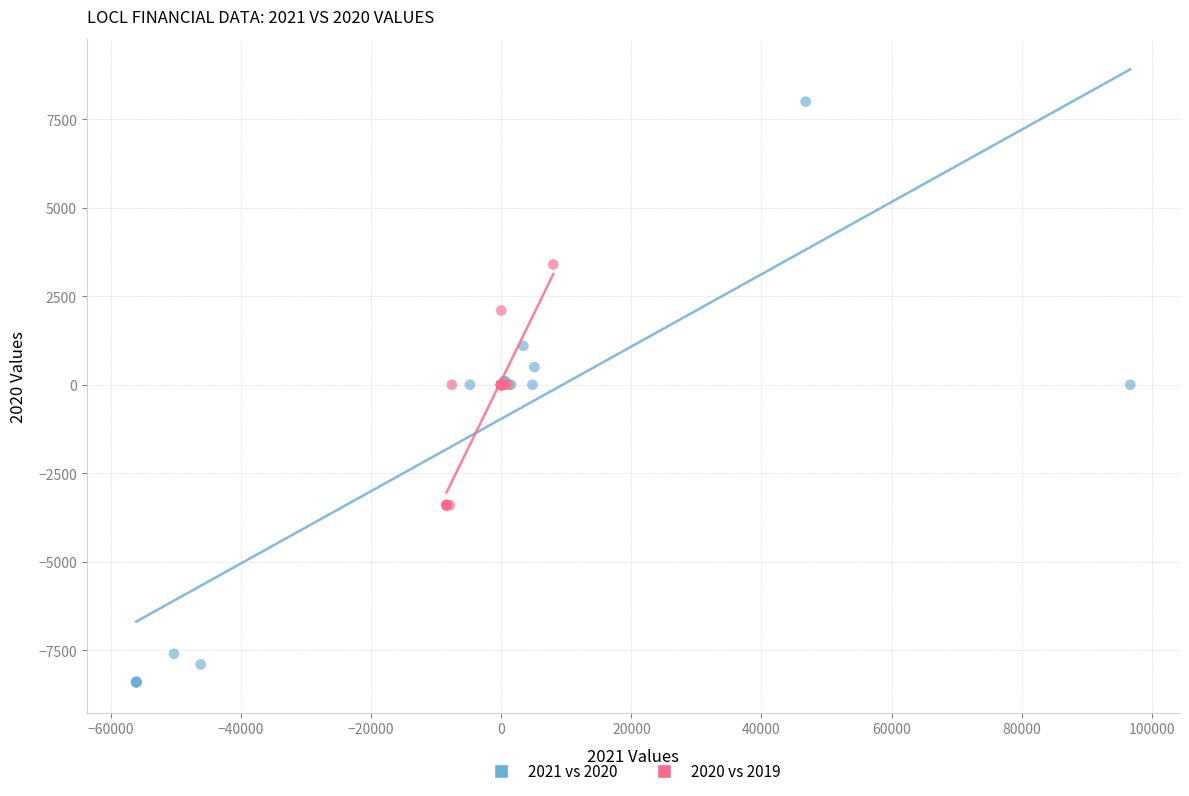

Which series reaches the minimum Y coordinate?

2021 vs 2020